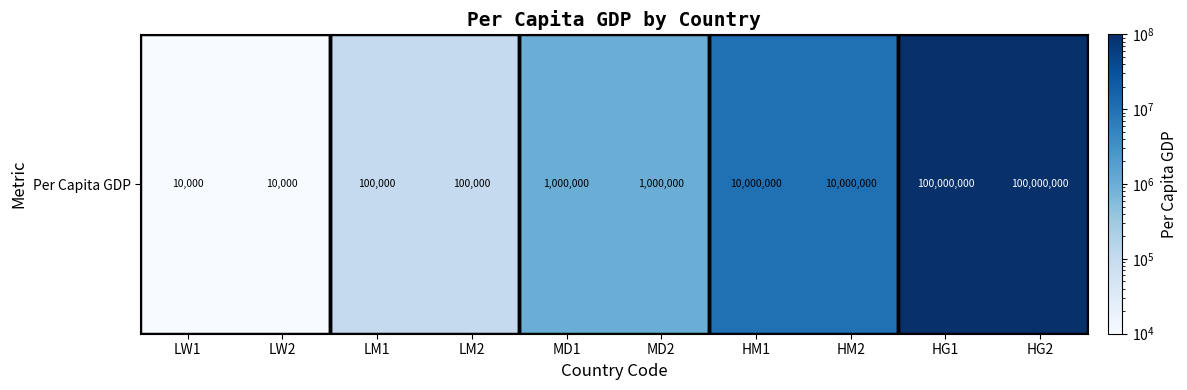

Rank the categories by value from highest to lowest.

HG1, HG2, HM1, HM2, MD1, MD2, LM1, LM2, LW1, LW2